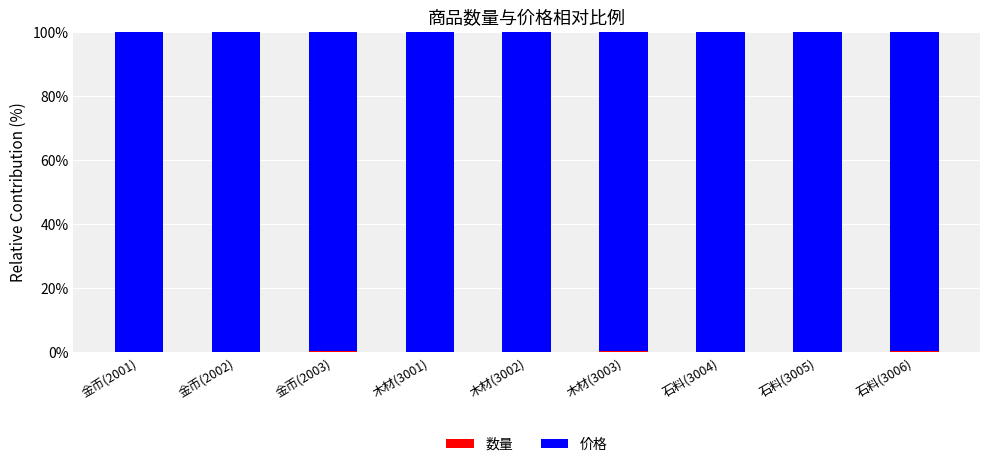

Where is 数量 nearest to the value 0?

金币(2001)